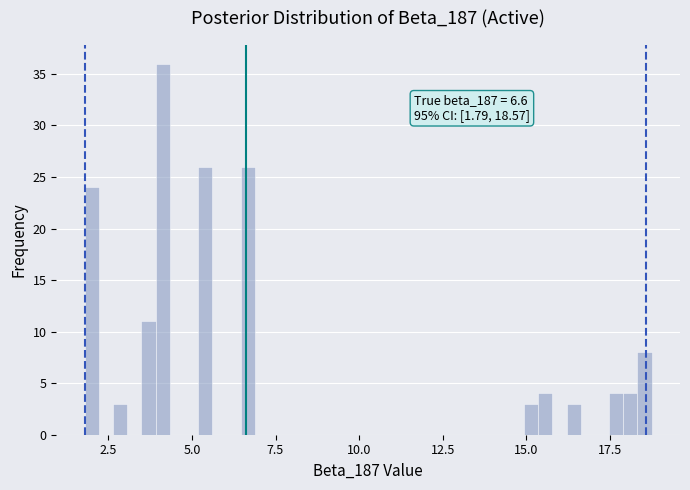

Read against the x-axis, roughly where is the centre of the tallest bar?

4.0